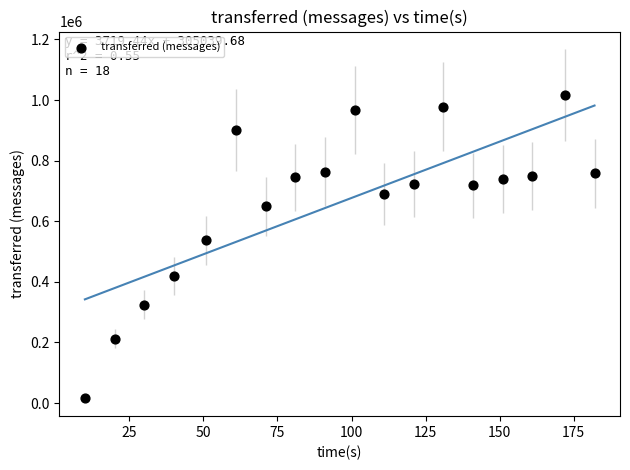

What is the range of Y values (max minus min)?

999060